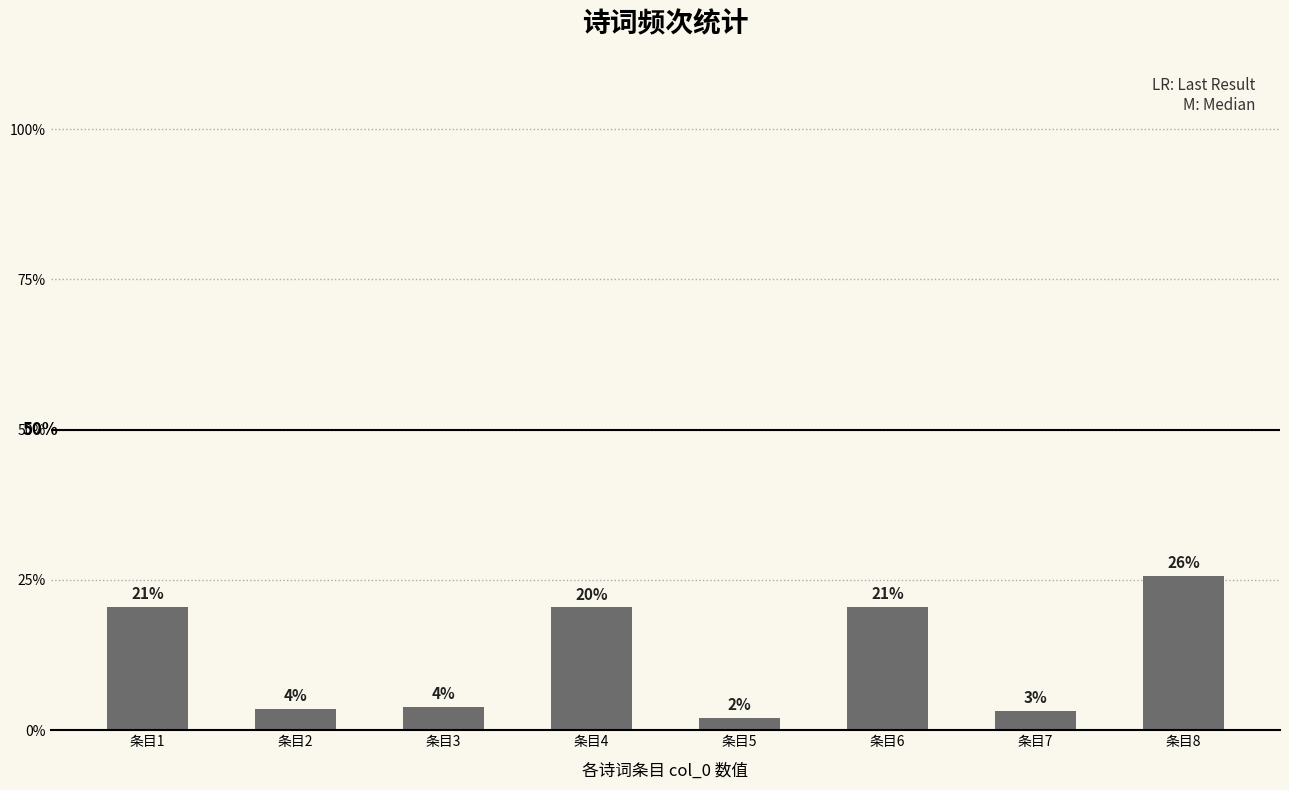

Between 条目7 and 条目2, which is larger?

条目2